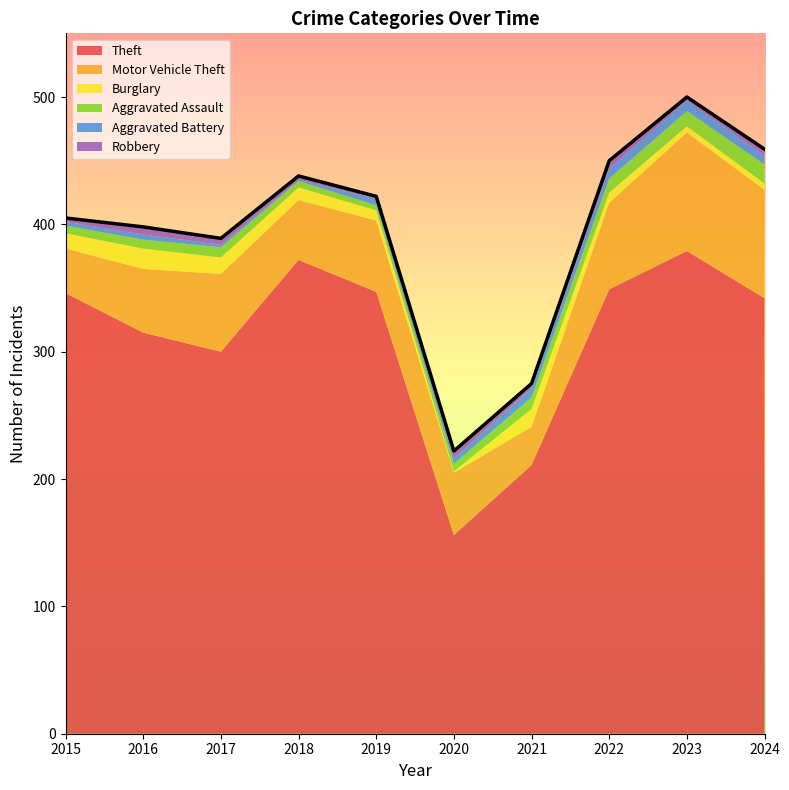

Does the chart display data point markers on the line(s)?

No